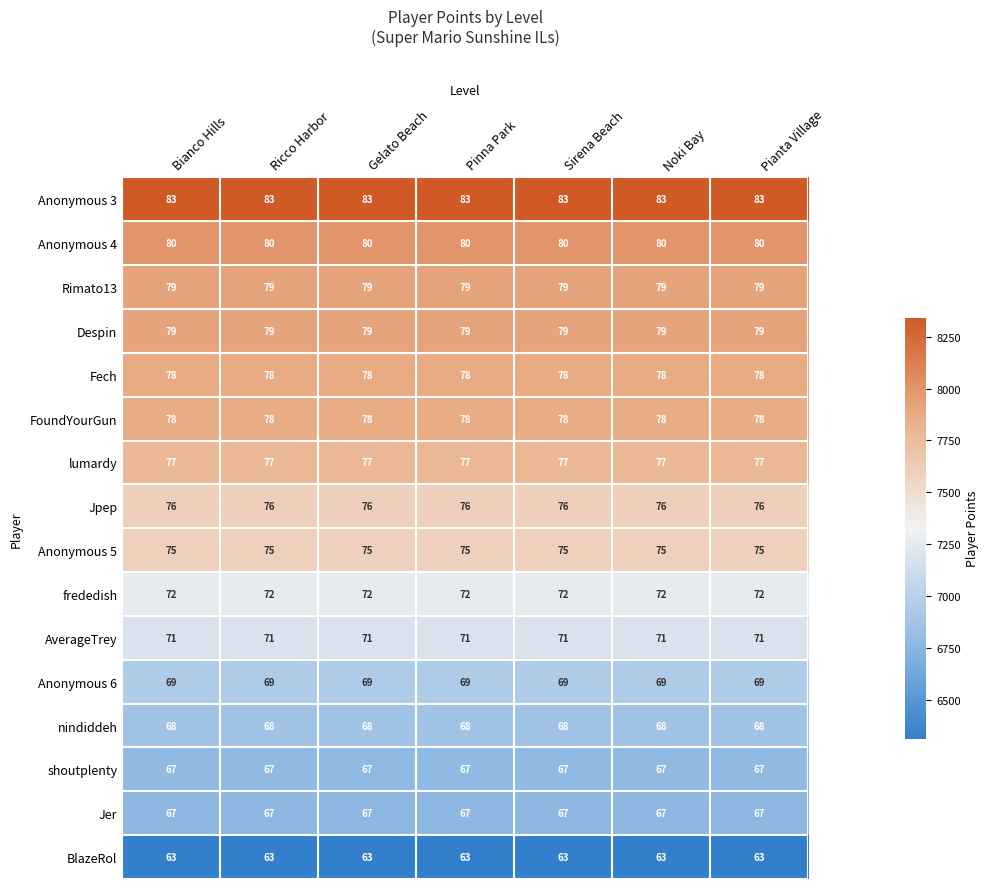

What is the greatest value displayed?

83